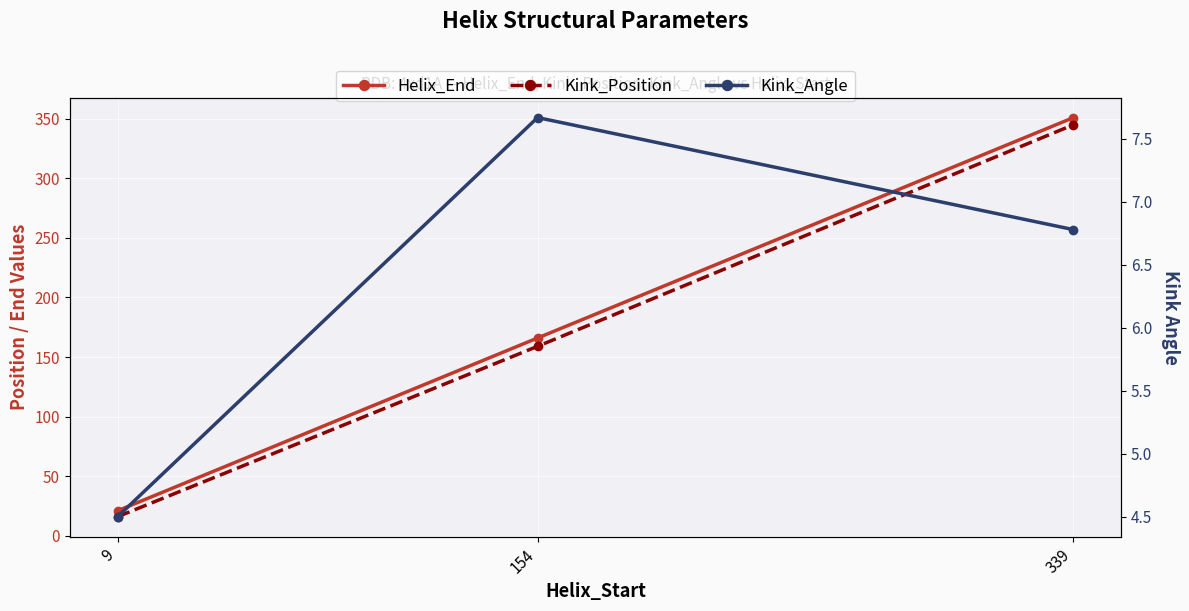

List the labels in order of Kink_Angle value, largest first.

154, 339, 9